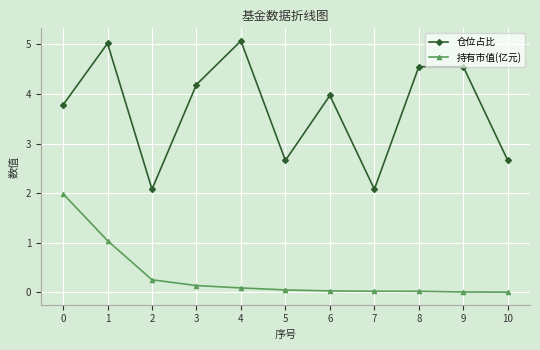

What is the average value of the 持有市值(亿元) series?

0.3